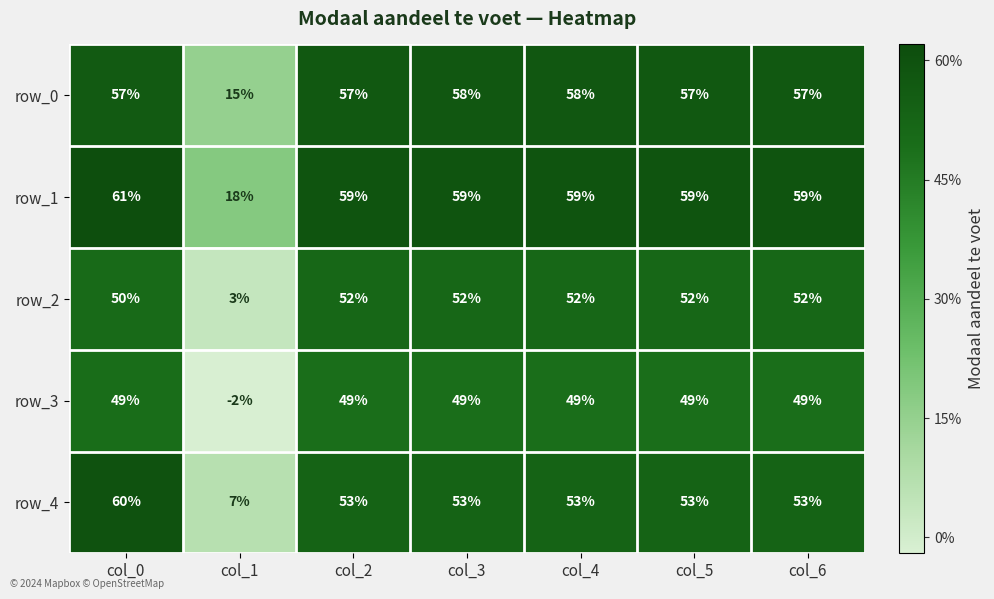

What value does the row_2 series have at col_3?

52